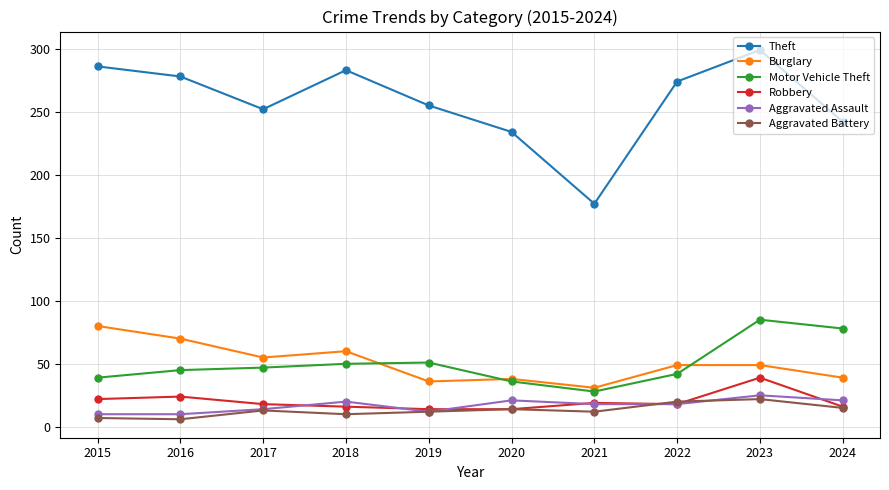

The Motor Vehicle Theft series shows 13 at 2021. True or false?

False